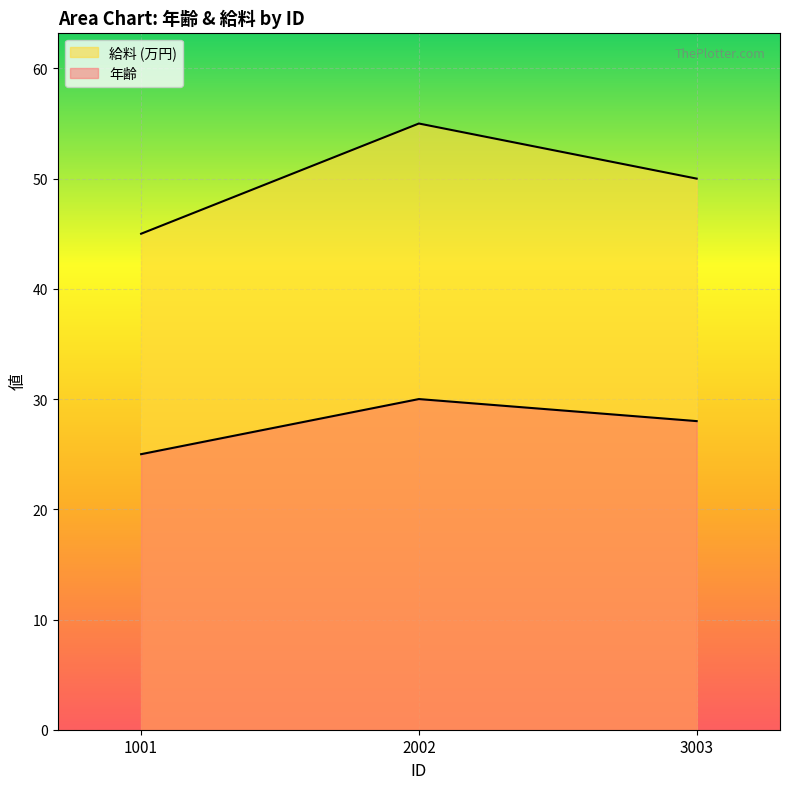

At which label does 給料 first exceed 50?

2002